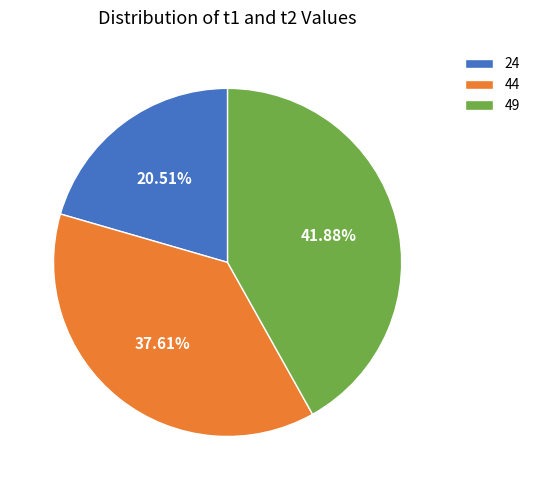

The 49 slice represents 35% of the pie. True or false?

False